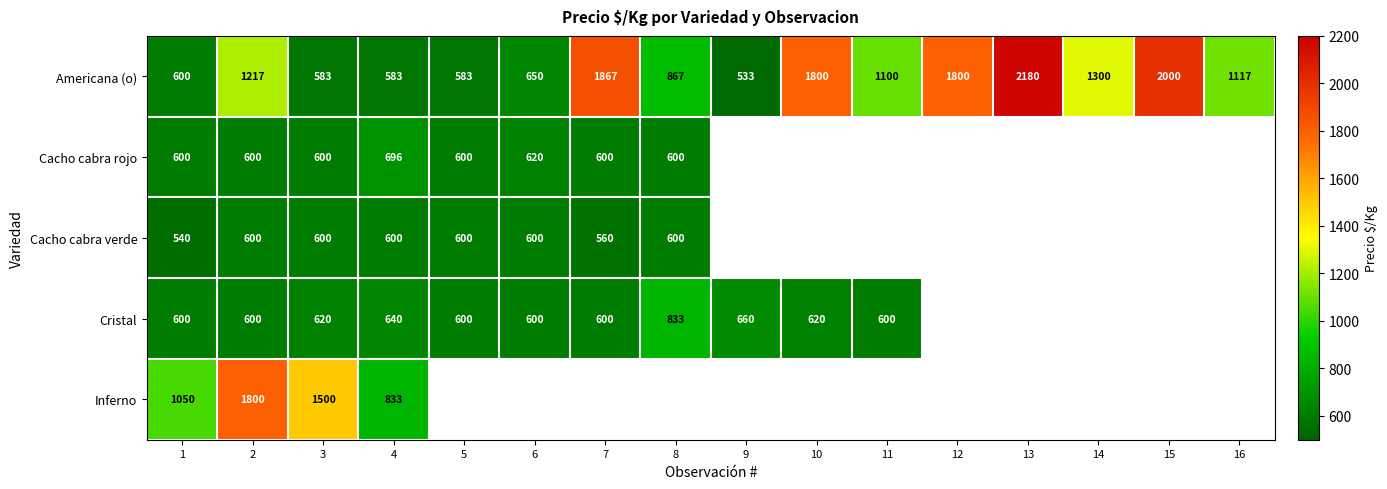

Is it true that Americana (o) equals 867 at 8?

True